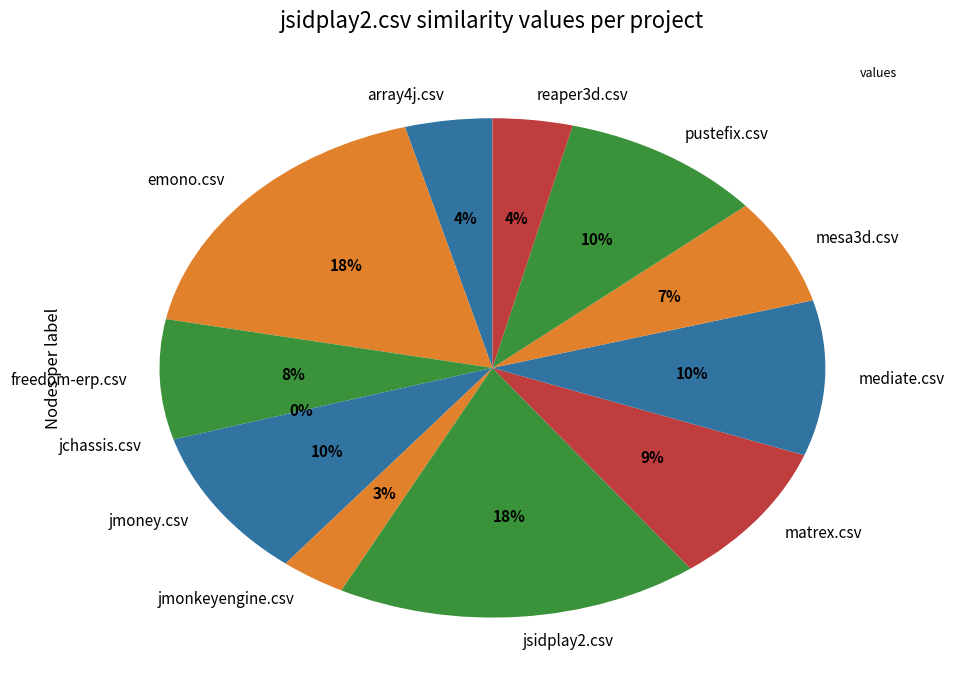

To the nearest percent, what is the combined percentage of freedom-erp.csv and matrex.csv?

17%